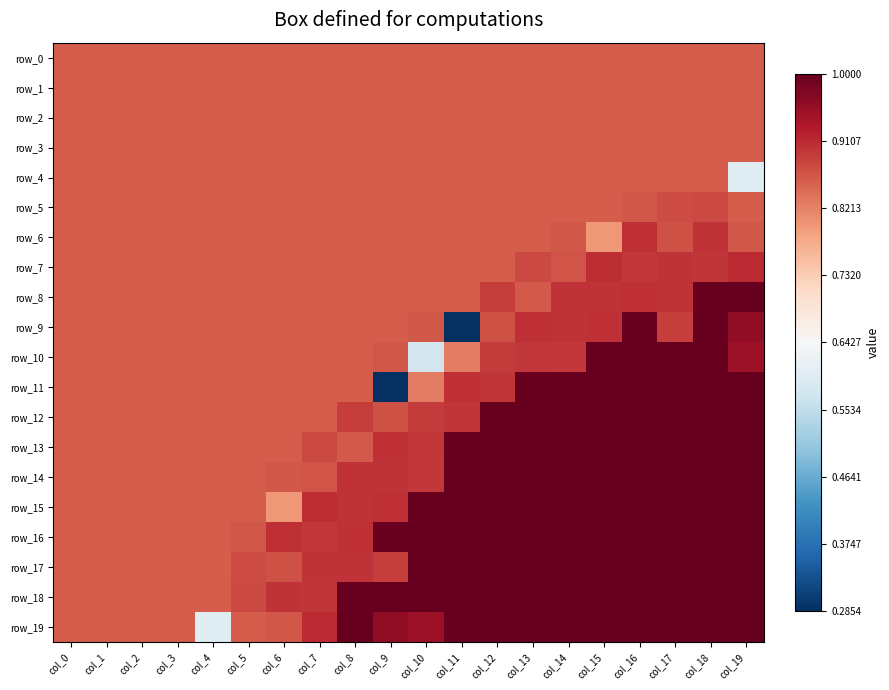

True or false: row_19 has a value of 0.9 at col_0.

True